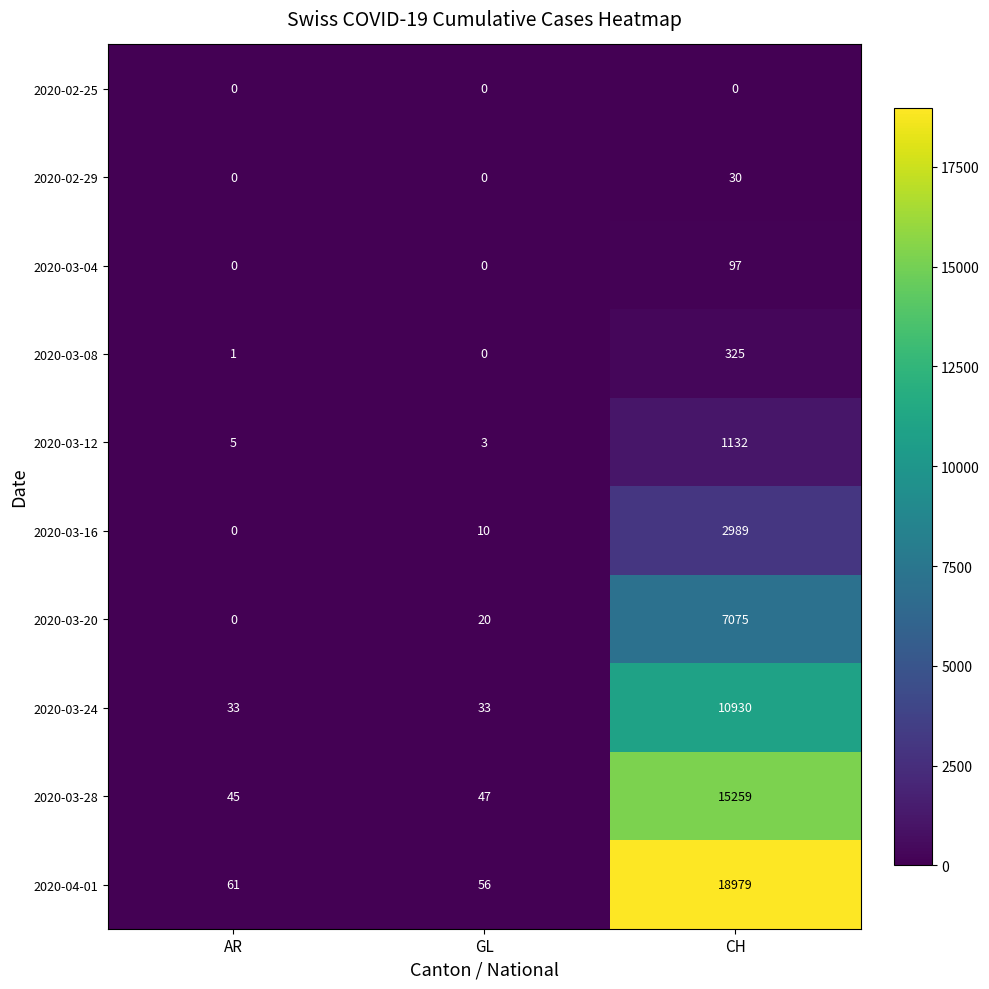

Which category has the highest value in the 2020-03-24 series?

CH